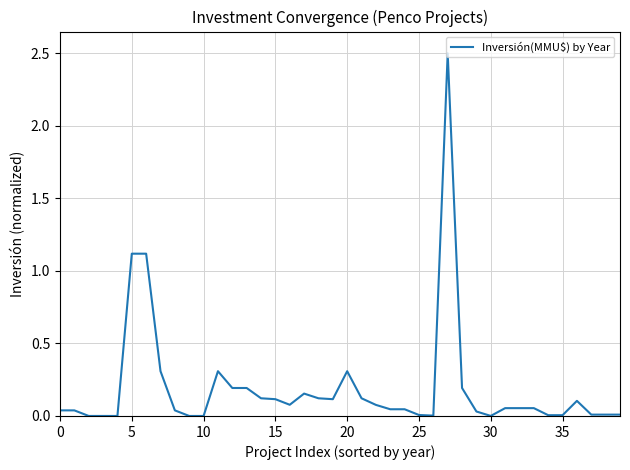

What is the greatest value displayed?

2.5